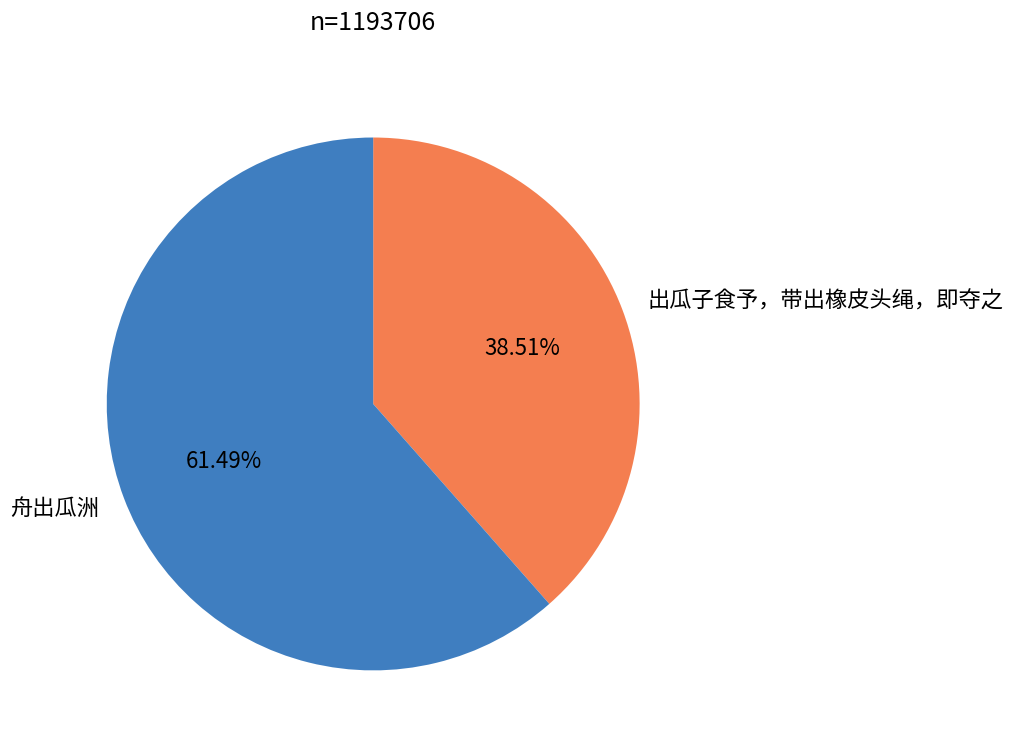

Do 出瓜子食予，带出橡皮头绳，即夺之 and 舟出瓜洲 together represent more than half of the pie?

Yes